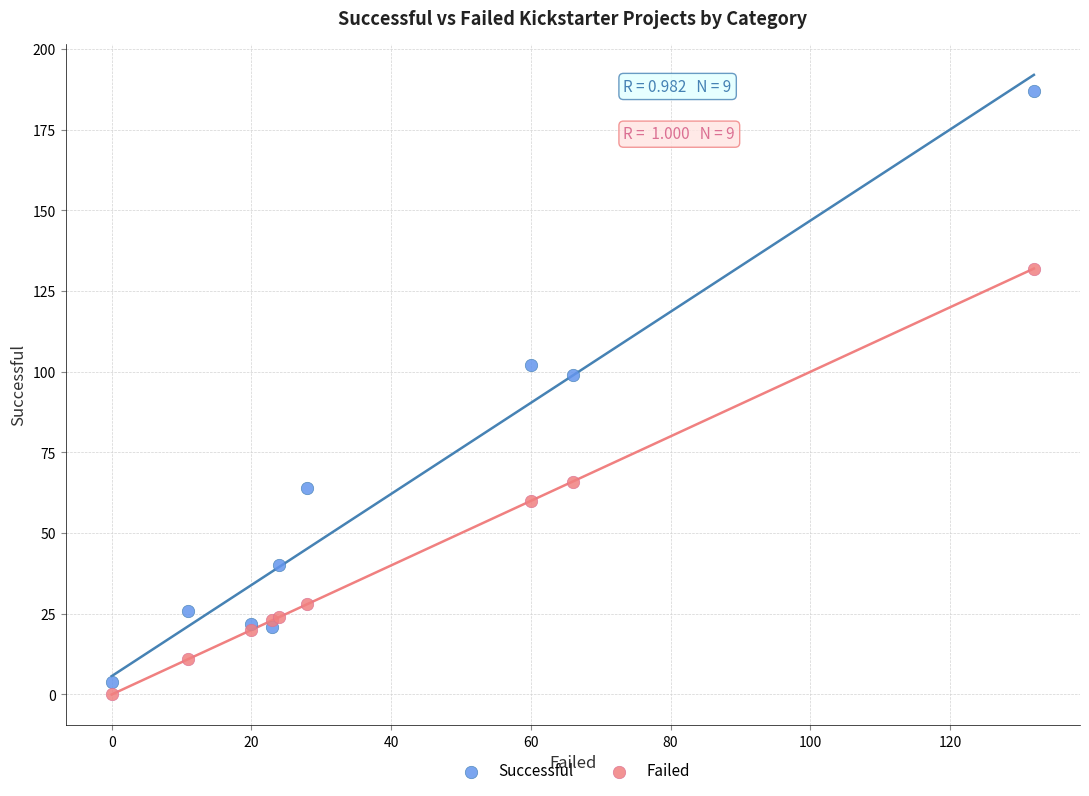

Which series contains the highest Y value?

Successful